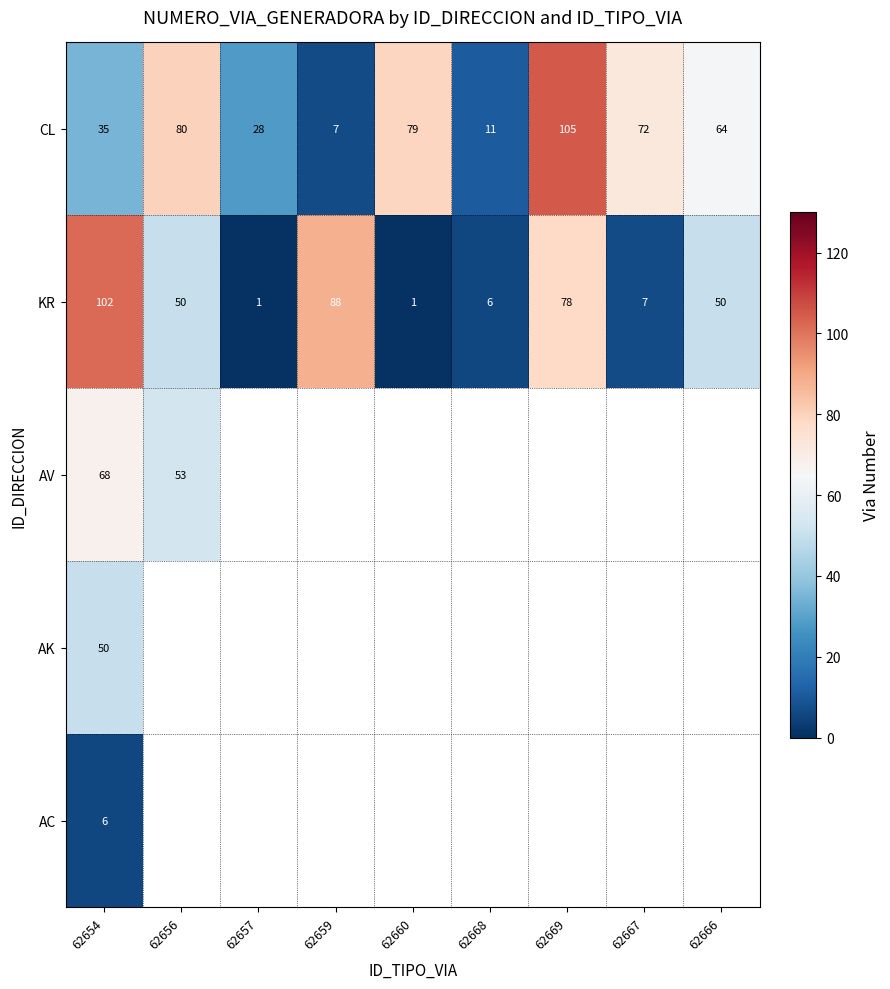

At which label does KR first exceed 50?

62654